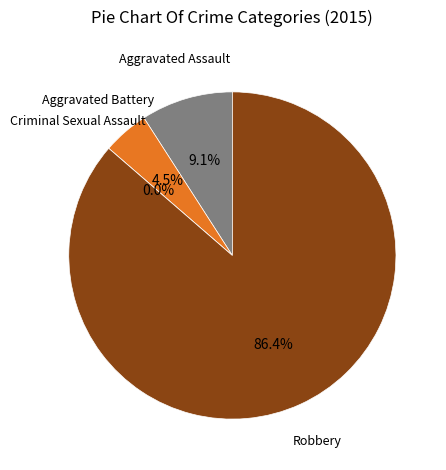

To the nearest percent, what is the difference between the Robbery and Criminal Sexual Assault slice percentages?

86%